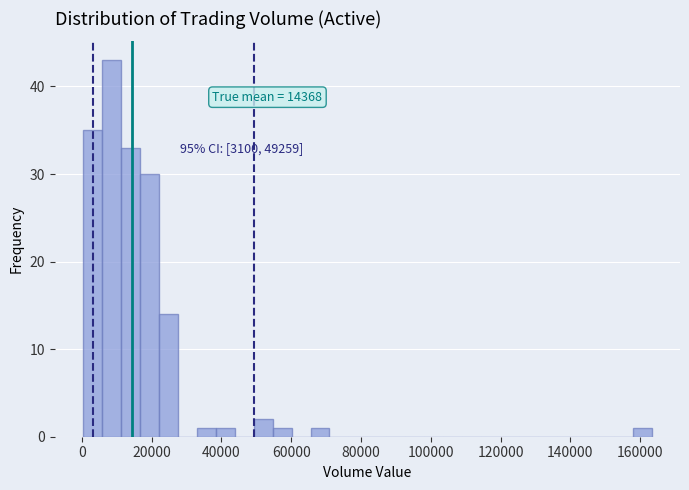

Around what value on the x-axis is the tallest bar? Give the approximate position of its centre, as read against the axis.

8000